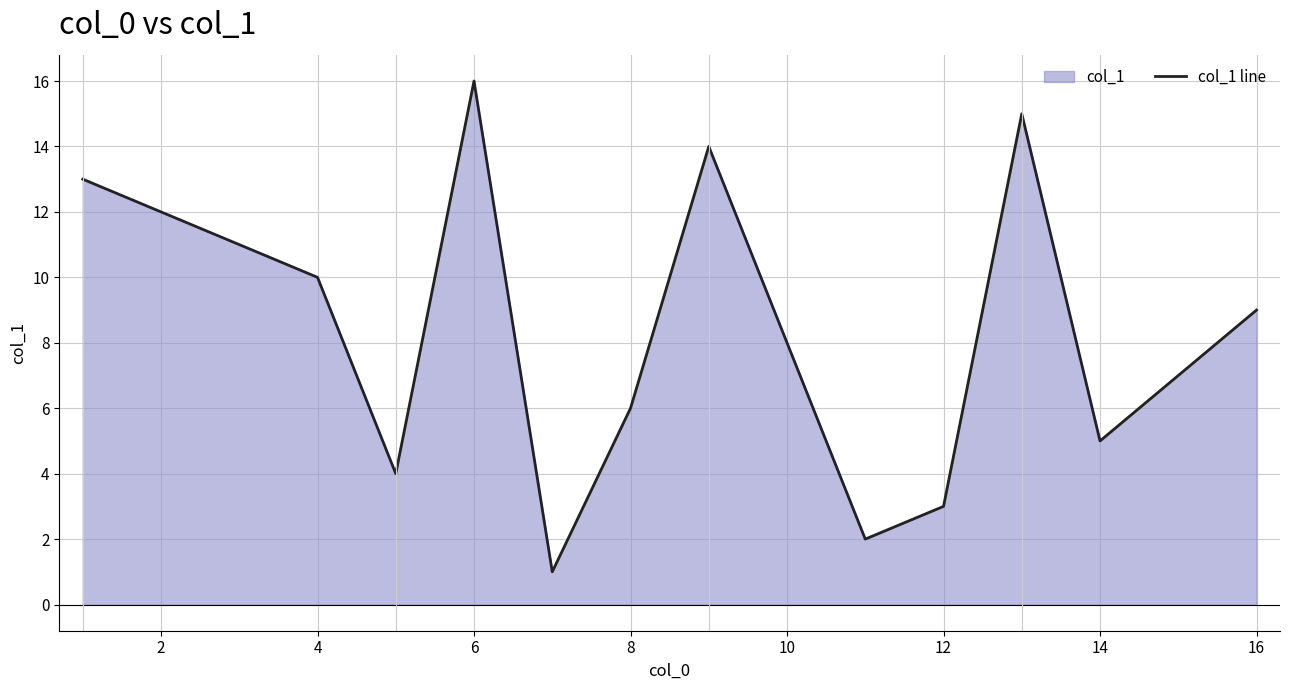

How many data points are less than 9?

8